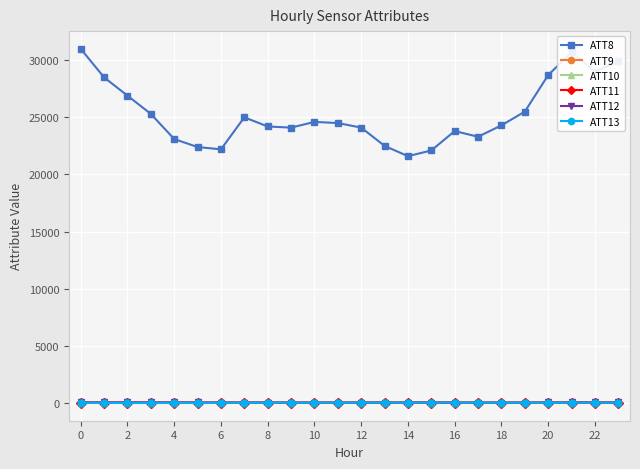

What is the greatest value displayed?

31000.0